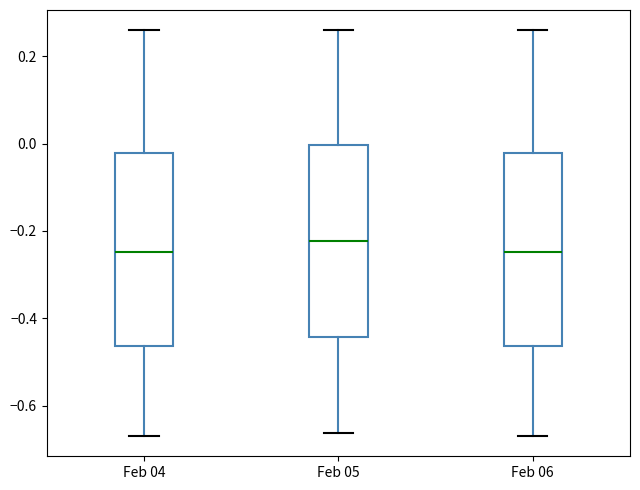

Where is the upper edge of the box for Feb 05 on the y-axis? The values are not printed on the chart, so give them approximately, as read against the axis.

0.00